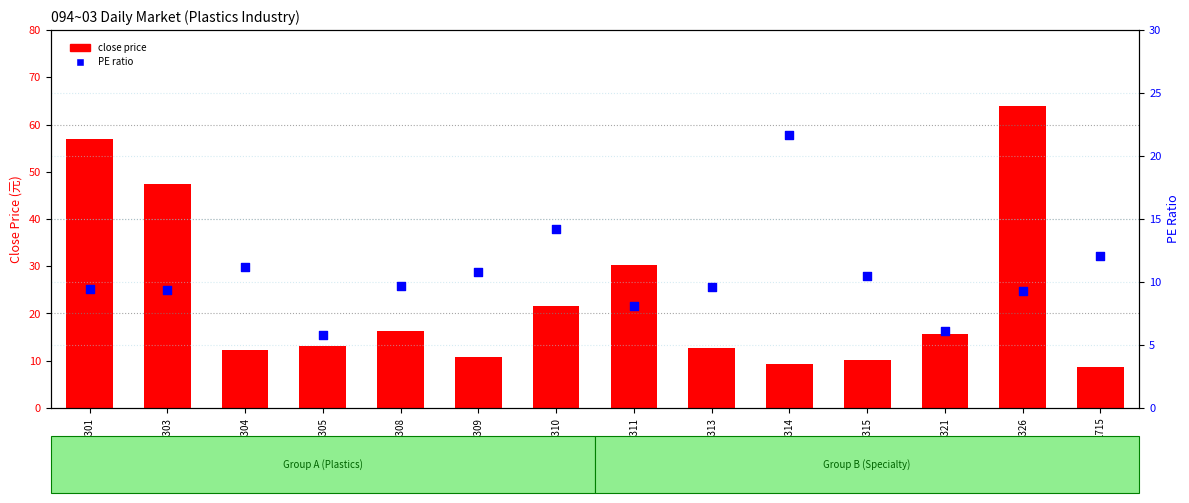

Which series has the largest total across all categories?

close price